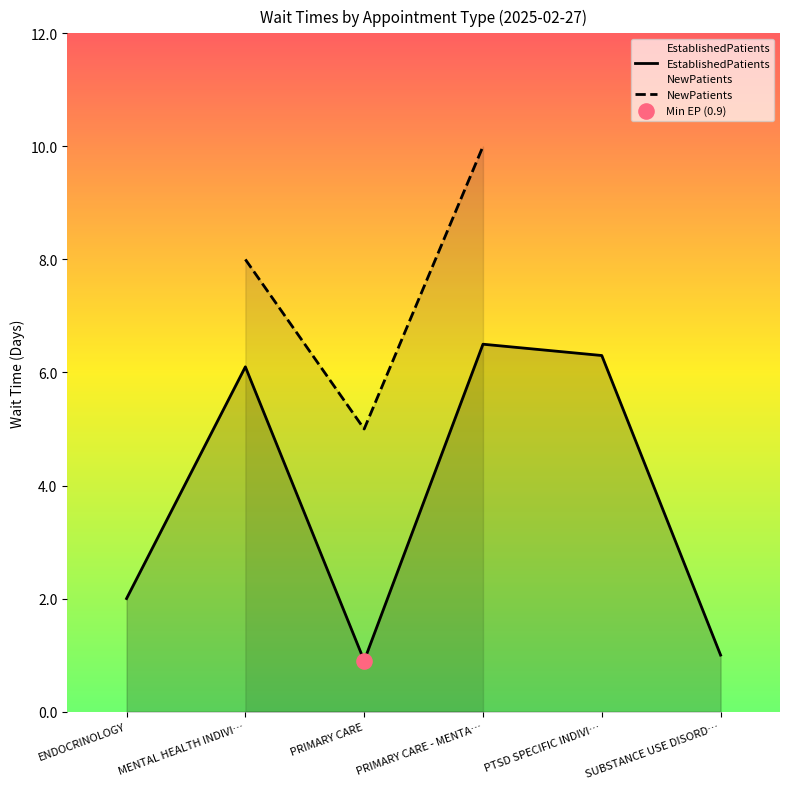

Is it true that EstablishedPatients equals 1.0 at SUBSTANCE USE DISORD…?

True